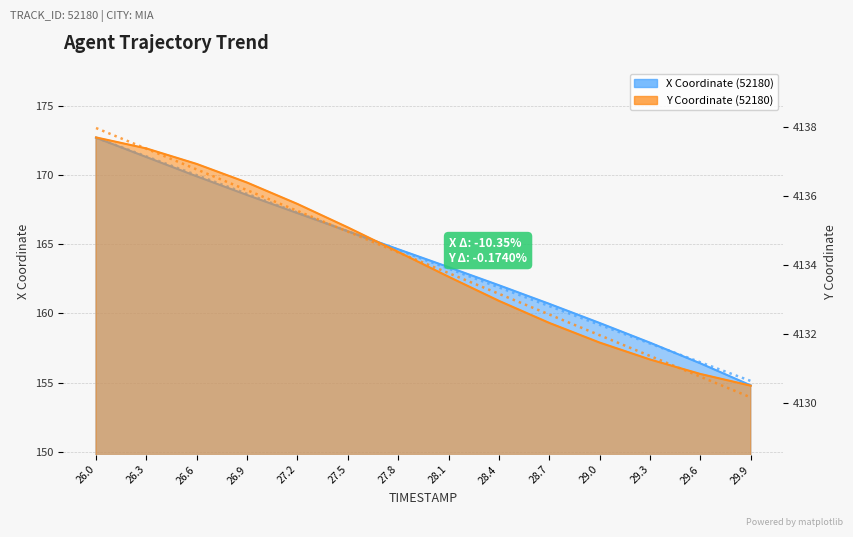

At which label is X closest to 163?

28.1